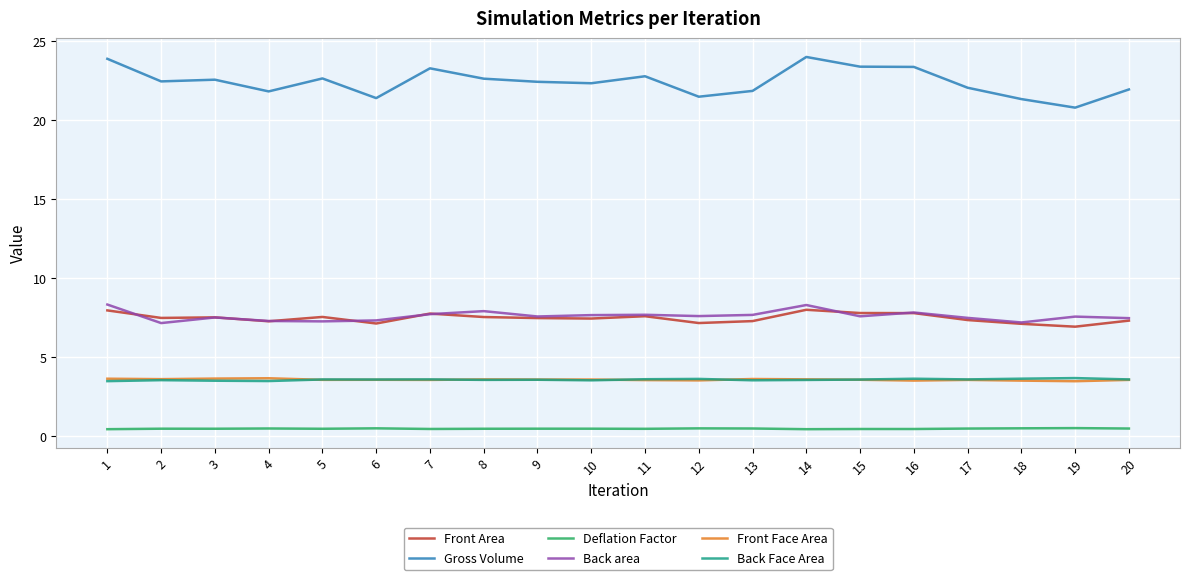

True or false: Deflation Factor has more than 1 interior local peaks.

True